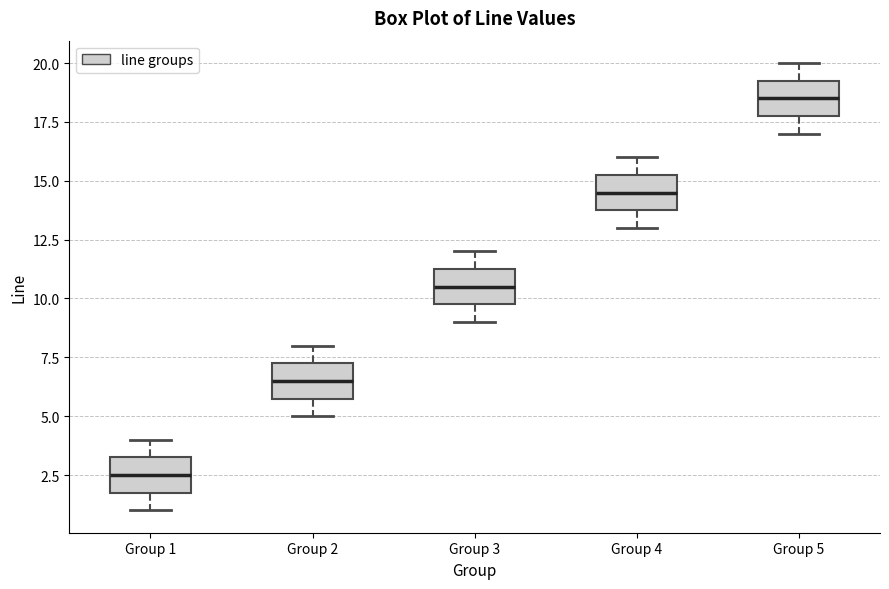

Reading left to right, read every box against the y-axis: the position of its median line, the range the box covers, and the ends of its whiskers. The values are not printed on the chart, so give them approximately, as read against the axis.

Group 1: median 2.5, box 2.0 to 3.5, whiskers 1.0 to 4.0
Group 2: median 6.5, box 6.0 to 7.5, whiskers 5.0 to 8.0
Group 3: median 10.5, box 10.0 to 11.5, whiskers 9.0 to 12.0
Group 4: median 14.5, box 14.0 to 15.5, whiskers 13.0 to 16.0
Group 5: median 18.5, box 18.0 to 19.5, whiskers 17.0 to 20.0